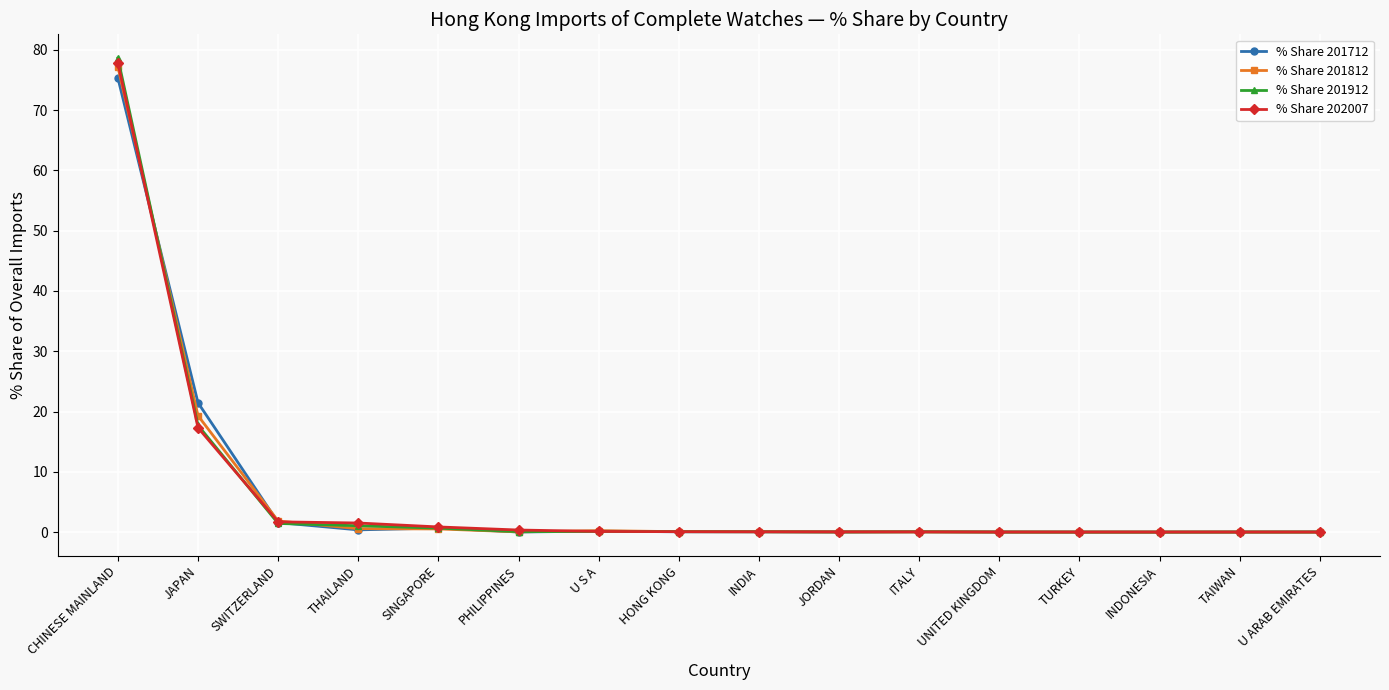

How many lines are shown in the chart?

4